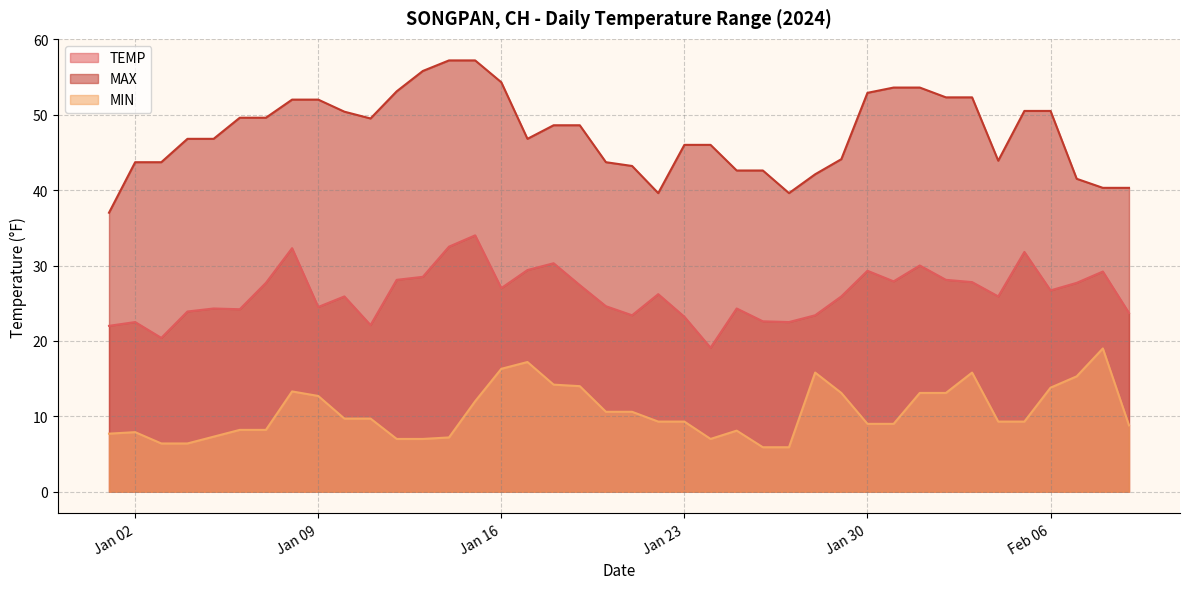

Rank the series at 2024-01-28 from highest to lowest value.

MAX, TEMP, MIN